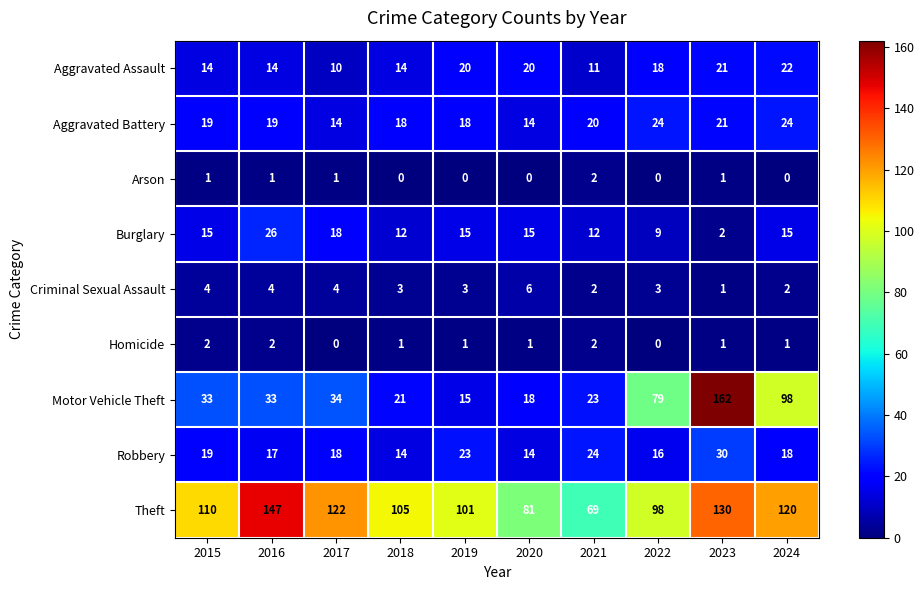

What is the average value of the Aggravated Battery series?

19